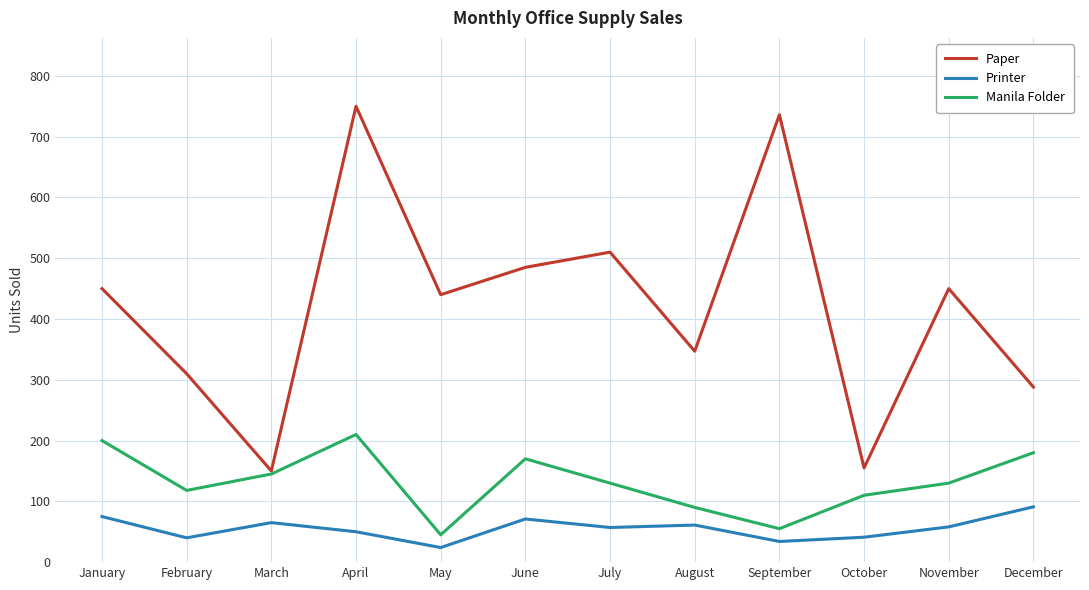

Which series has the largest range (max minus min)?

Paper